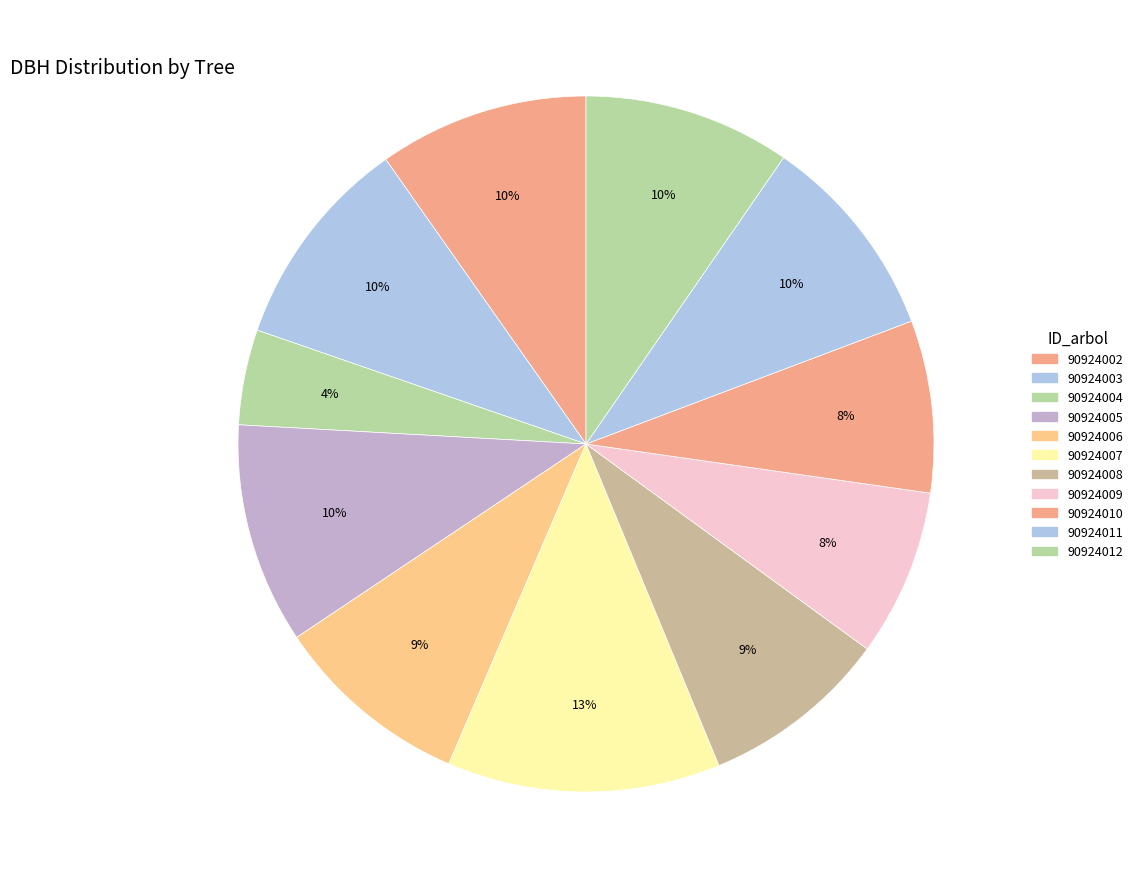

To the nearest percent, what is the difference between the 90924010 and 90924011 slice percentages?

2%